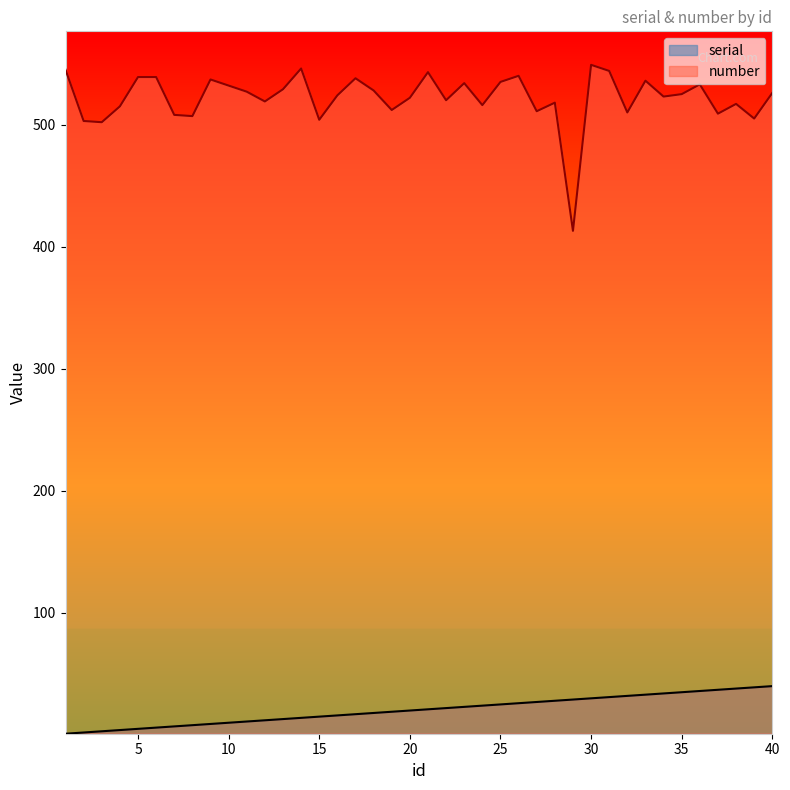

Which category has the lowest value across all series?

1